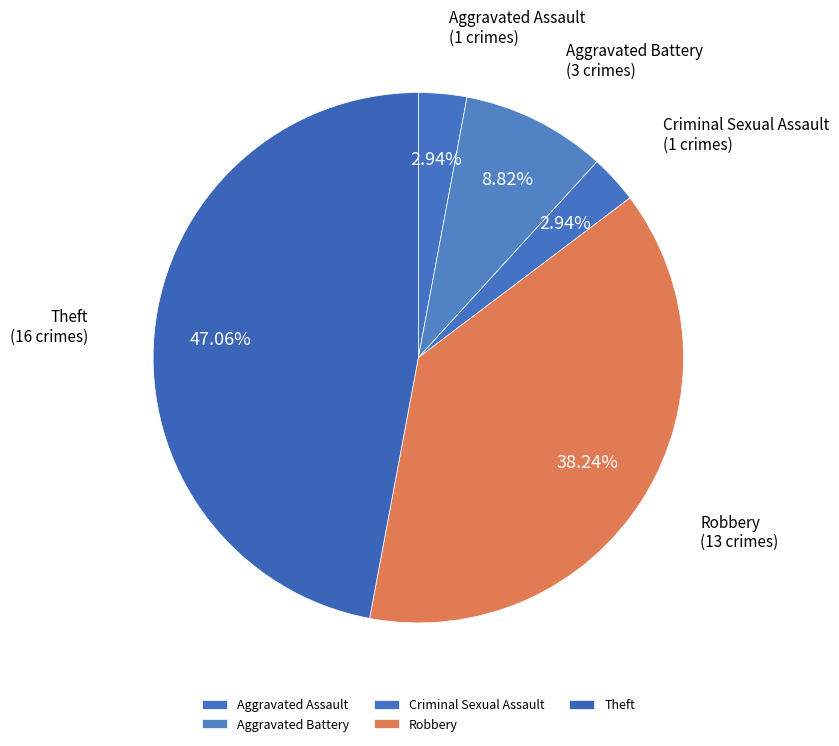

What is the largest slice in the pie chart?

Theft